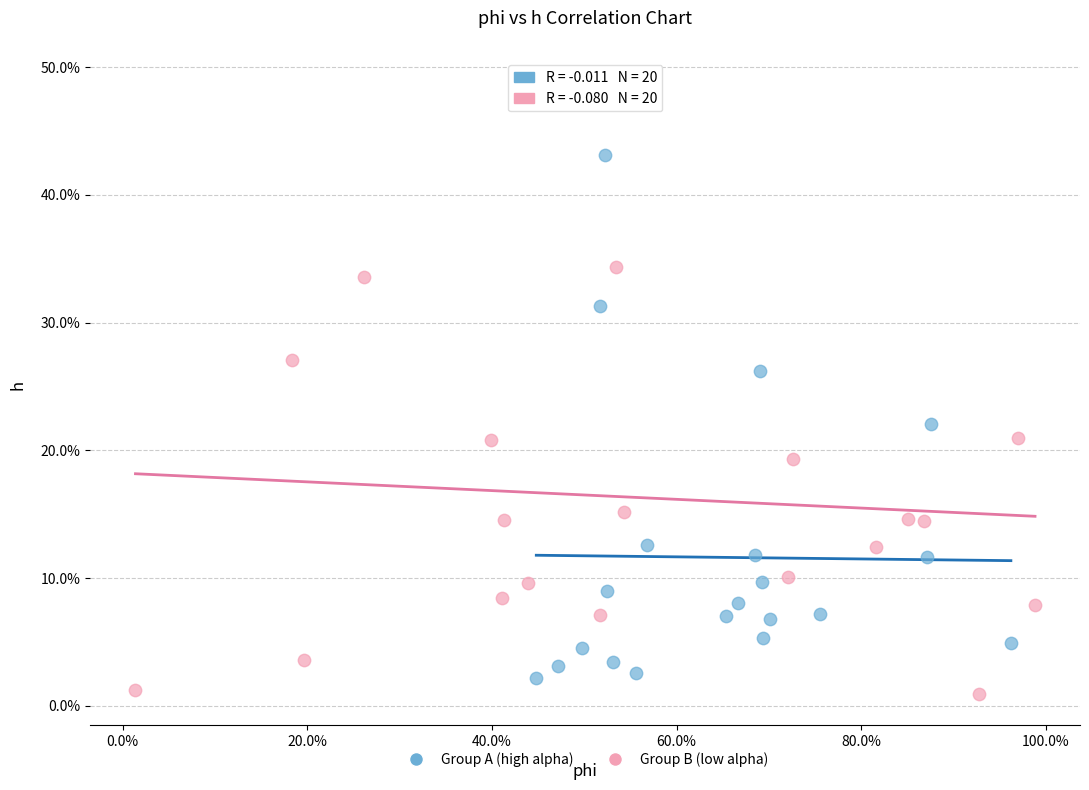

Which series reaches the maximum Y coordinate?

Group B (low alpha)